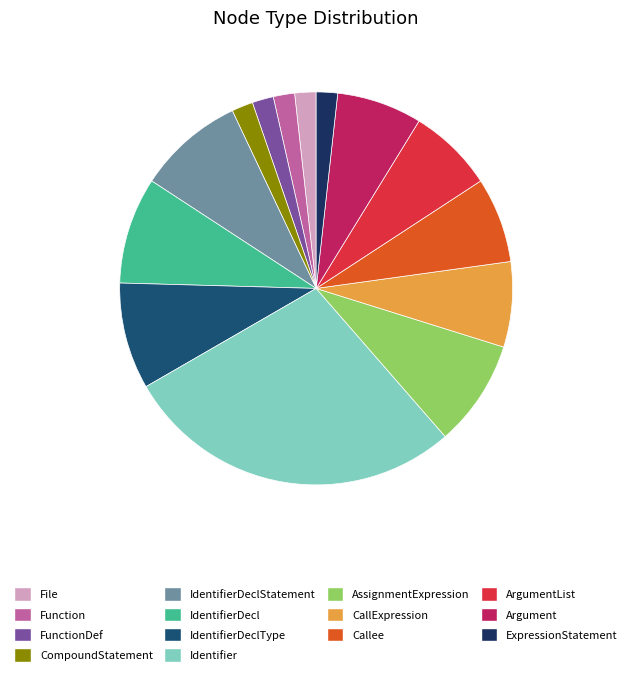

Which has a higher value, Function or AssignmentExpression?

AssignmentExpression